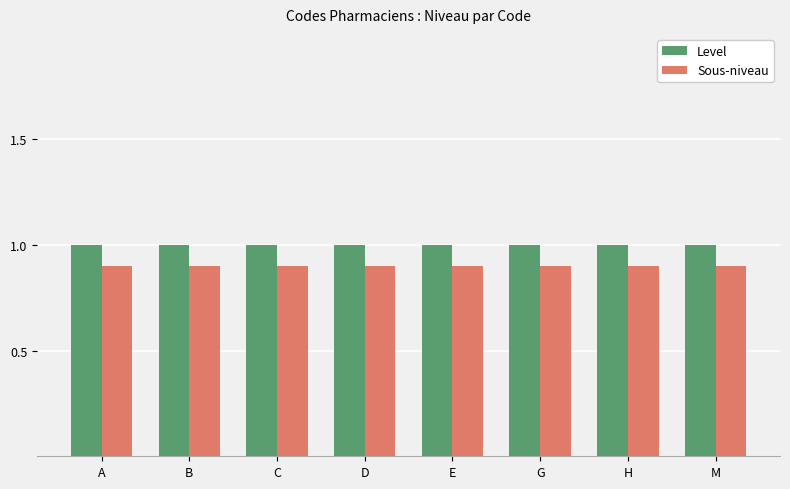

What position from the right is C?

6